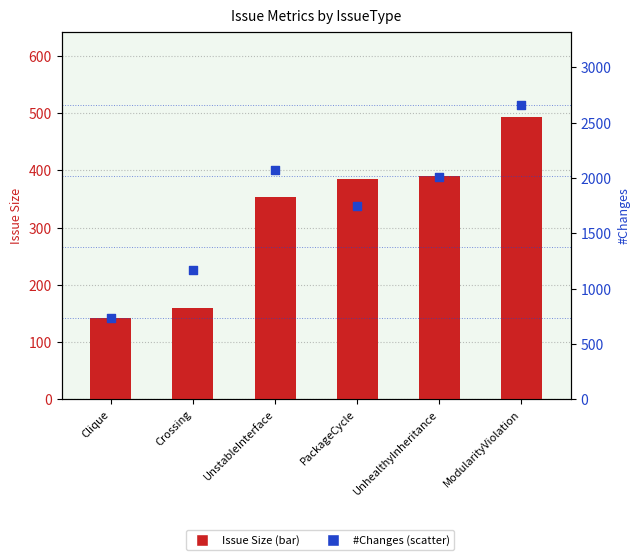

Is the value of #Changes at PackageCycle greater than the value of Issue Size at PackageCycle?

Yes